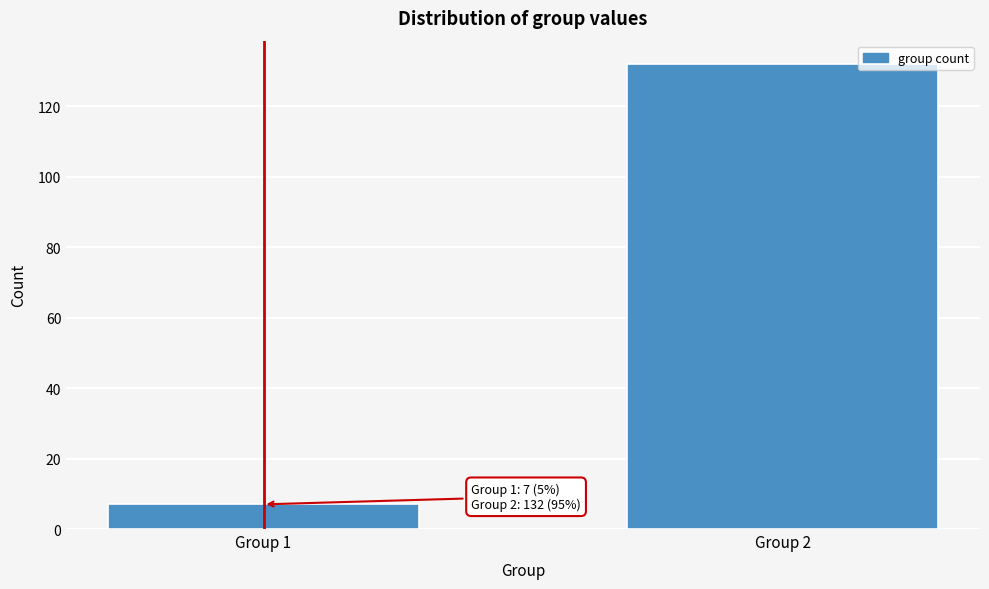

Reading left to right, extract all data points from this chart.

7	132